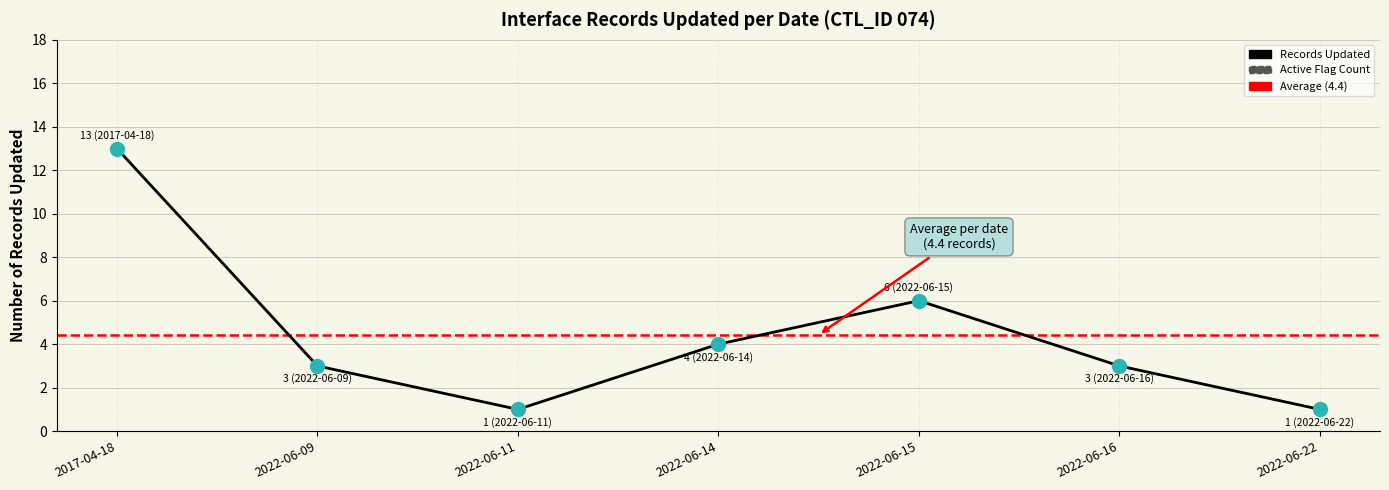

At which category is the sum across all series the highest?

2017-04-18